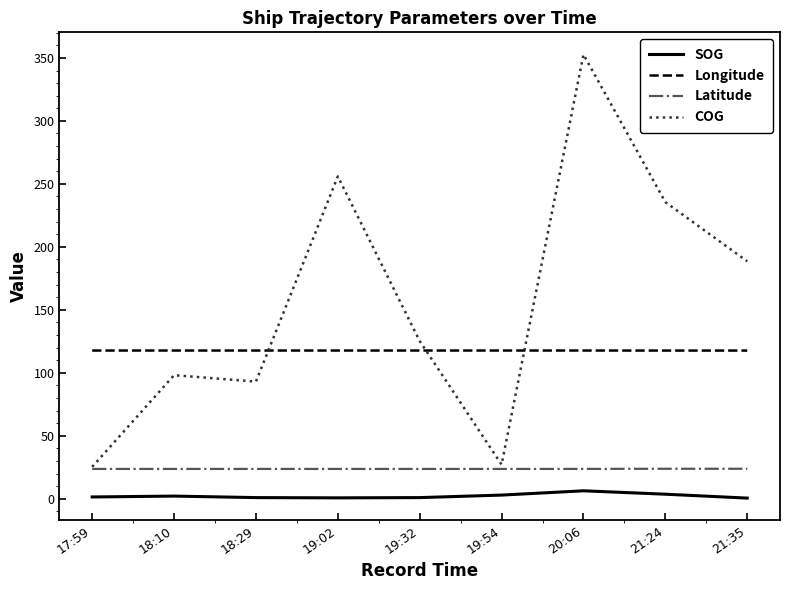

The value of Longitude at 19:54 is 117.7. True or false?

True